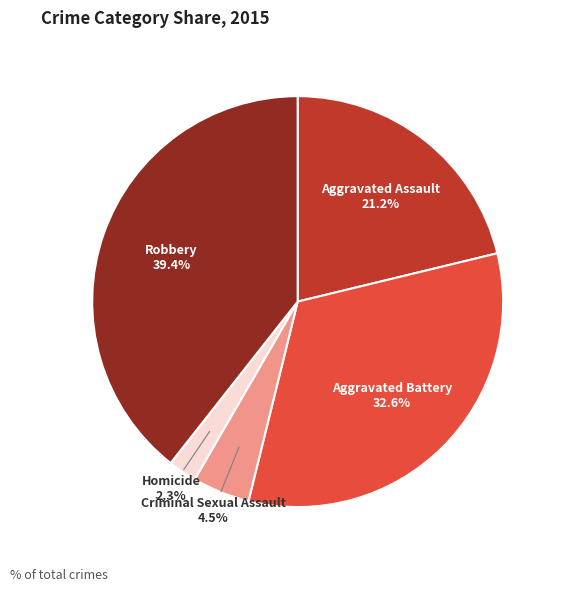

Is there a majority slice in this chart?

No